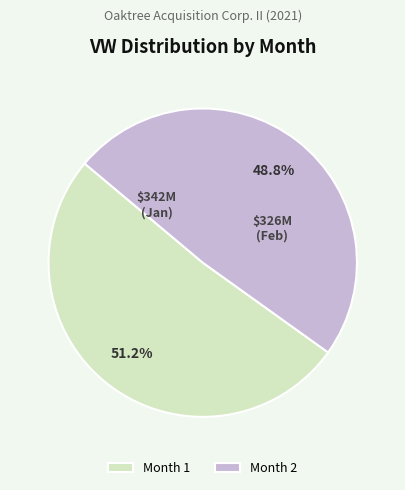

The Month 2 slice represents 40% of the pie. True or false?

False